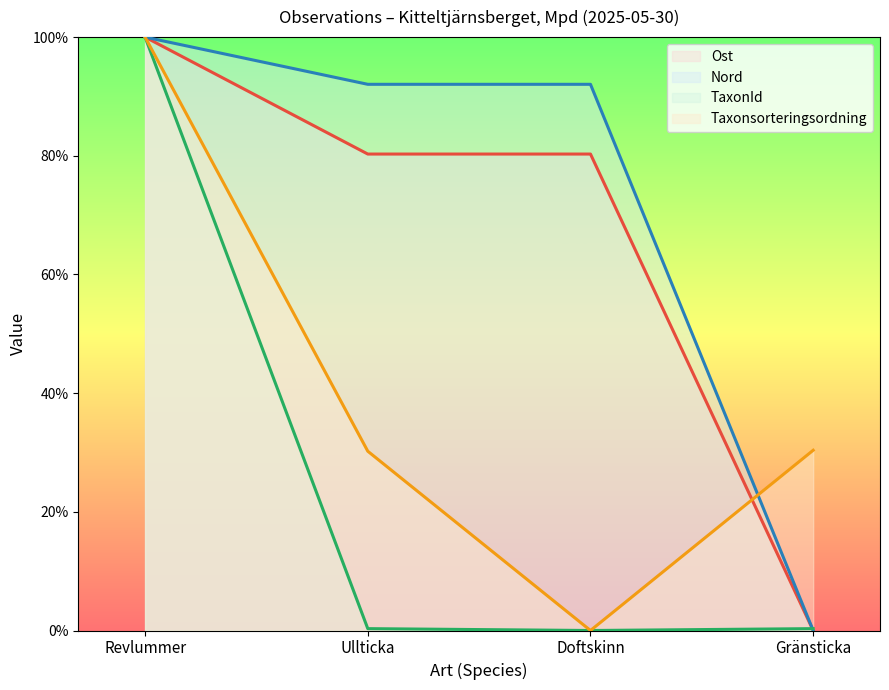

Which has a higher value, Revlummer or Ullticka?

Revlummer